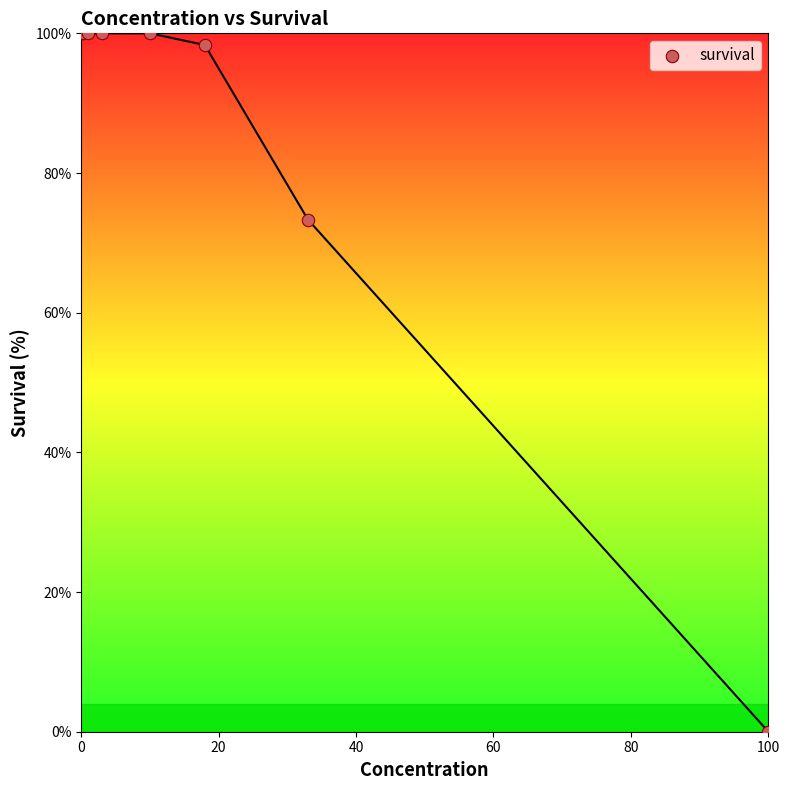

What Y value in the scatter plot is closest to 50?

73.3